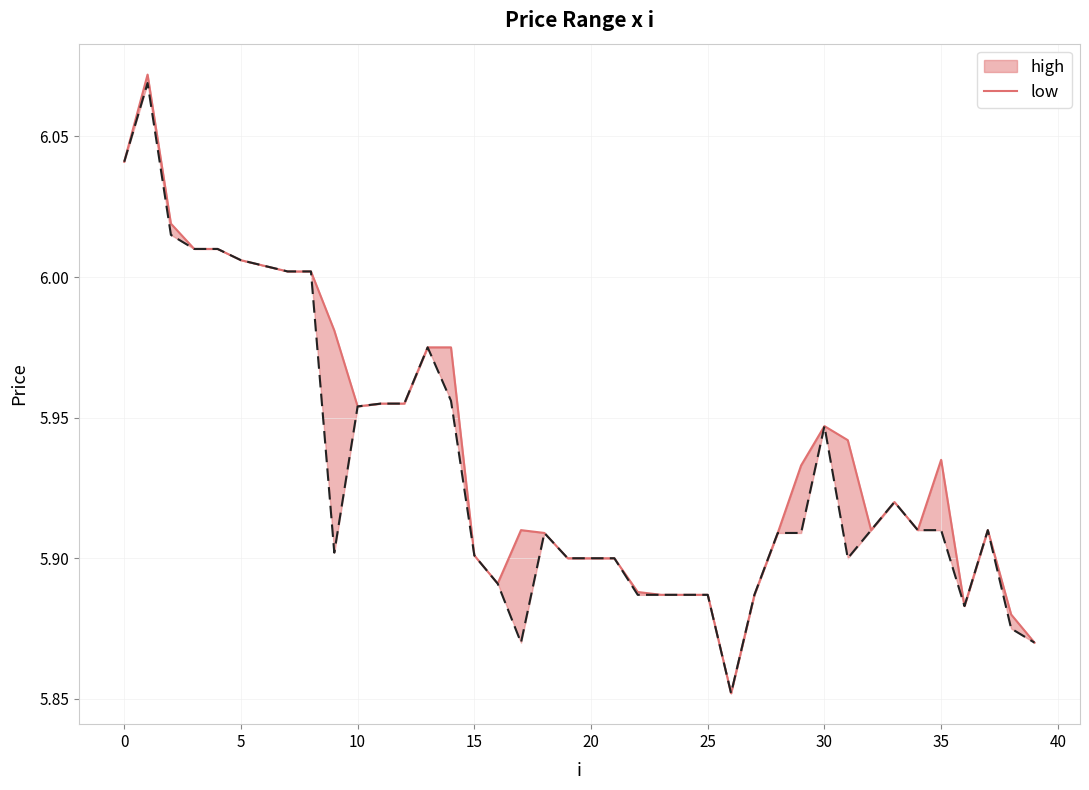

The value of high_line at 31 is 10.5. True or false?

False